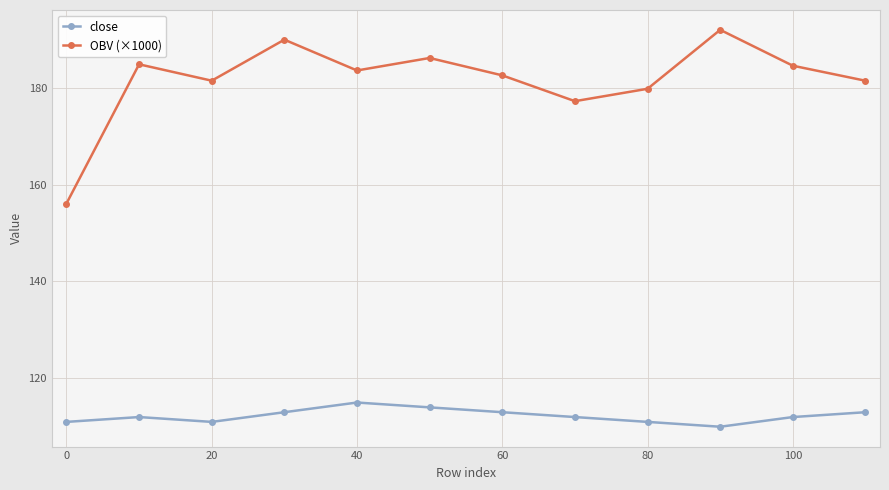

Which series has the largest total across all categories?

OBV (×1000)